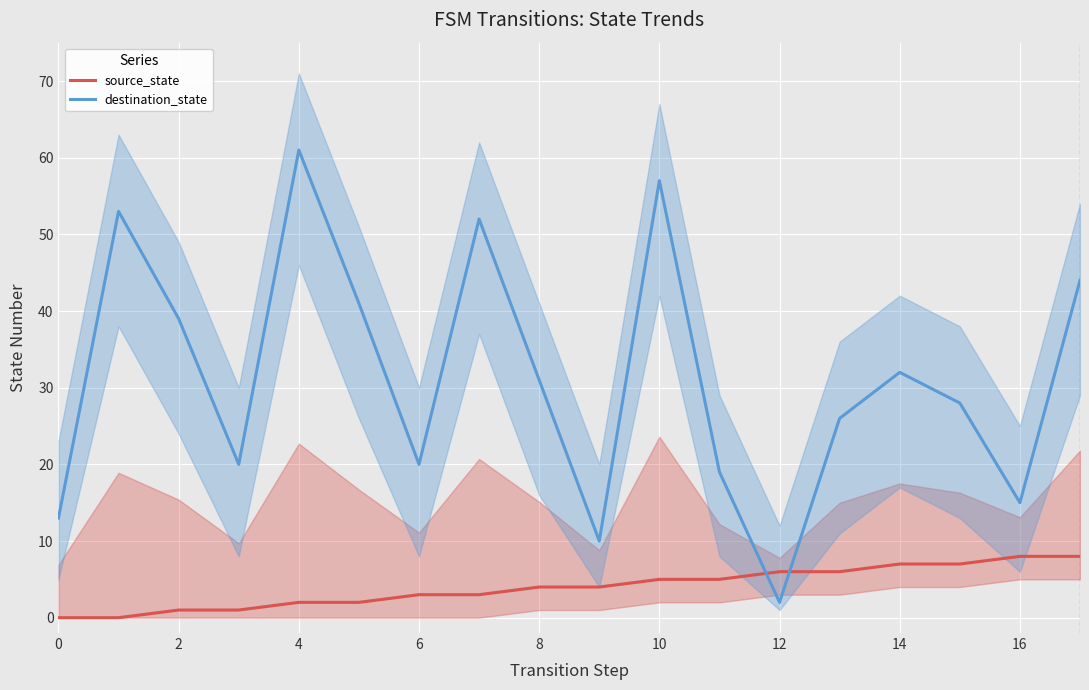

At how many categories does at least one series exceed 24?

11